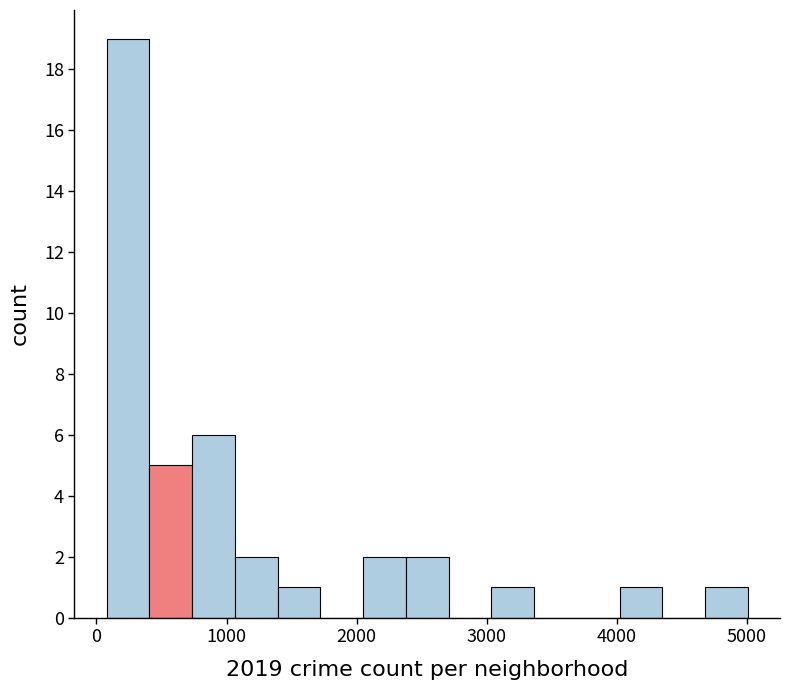

Around what value on the x-axis is the tallest bar? Give the approximate position of its centre, as read against the axis.

200